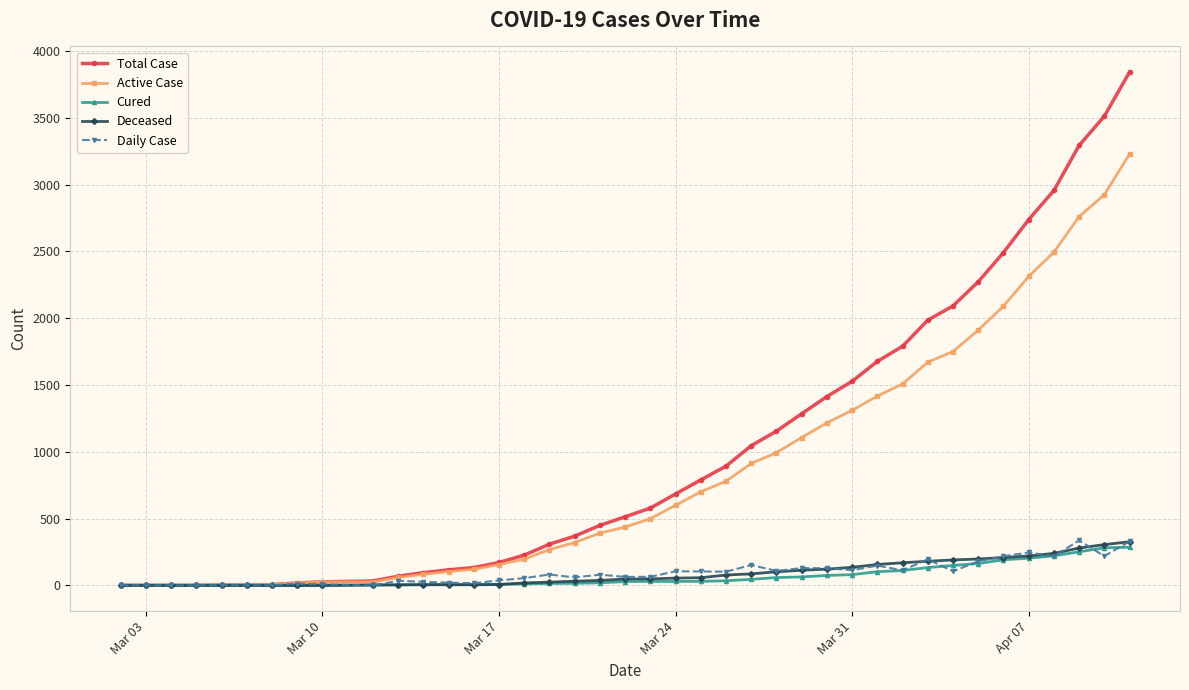

What is the value of the Daily Case point at the 35th from the left?

218